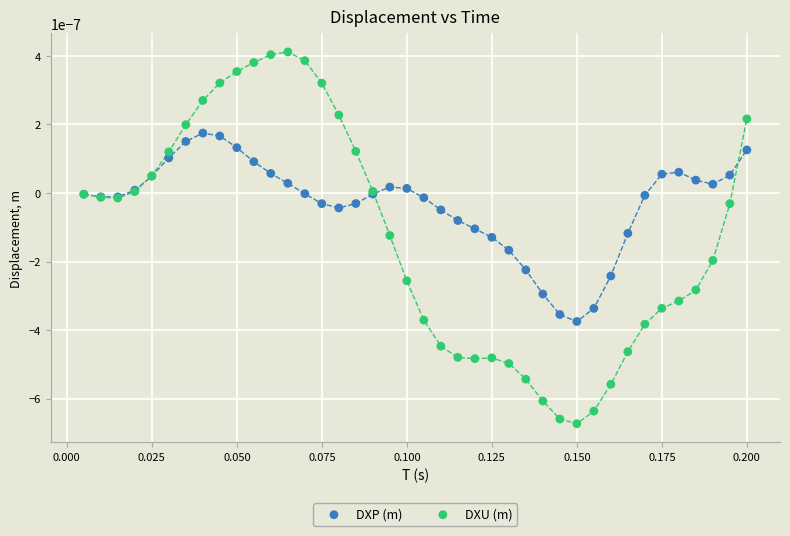

Which series reaches the maximum Y coordinate?

DXU (m)